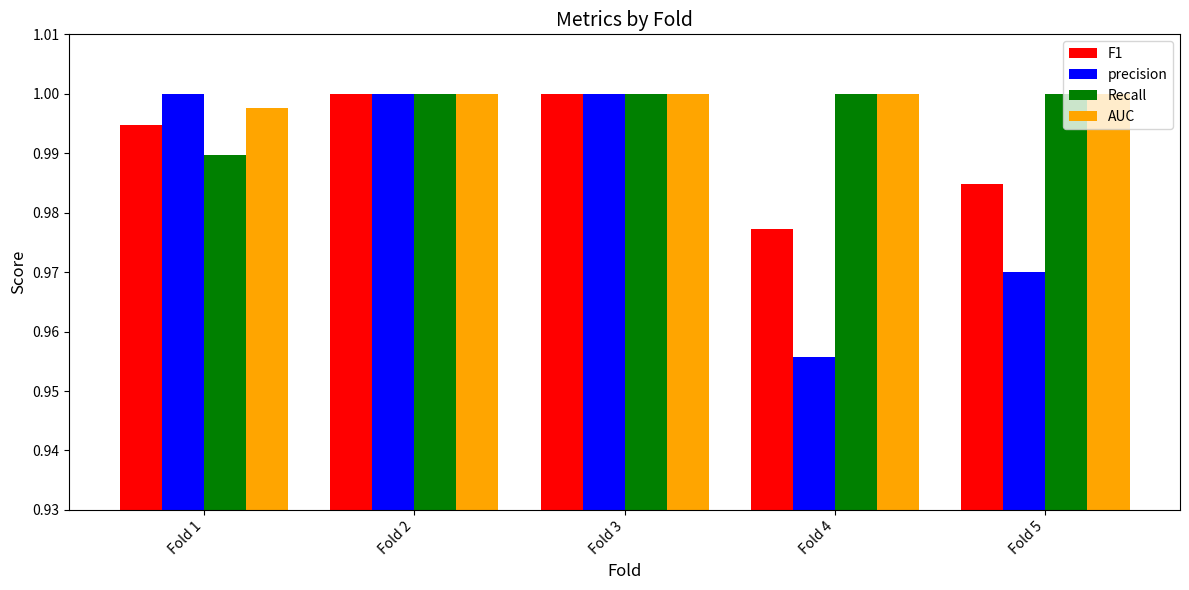

Which series has the largest total across all categories?

AUC